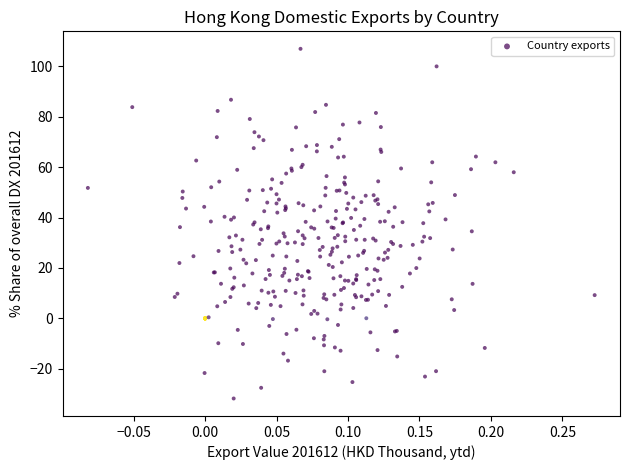

What is the range of Y values (max minus min)?

138.8